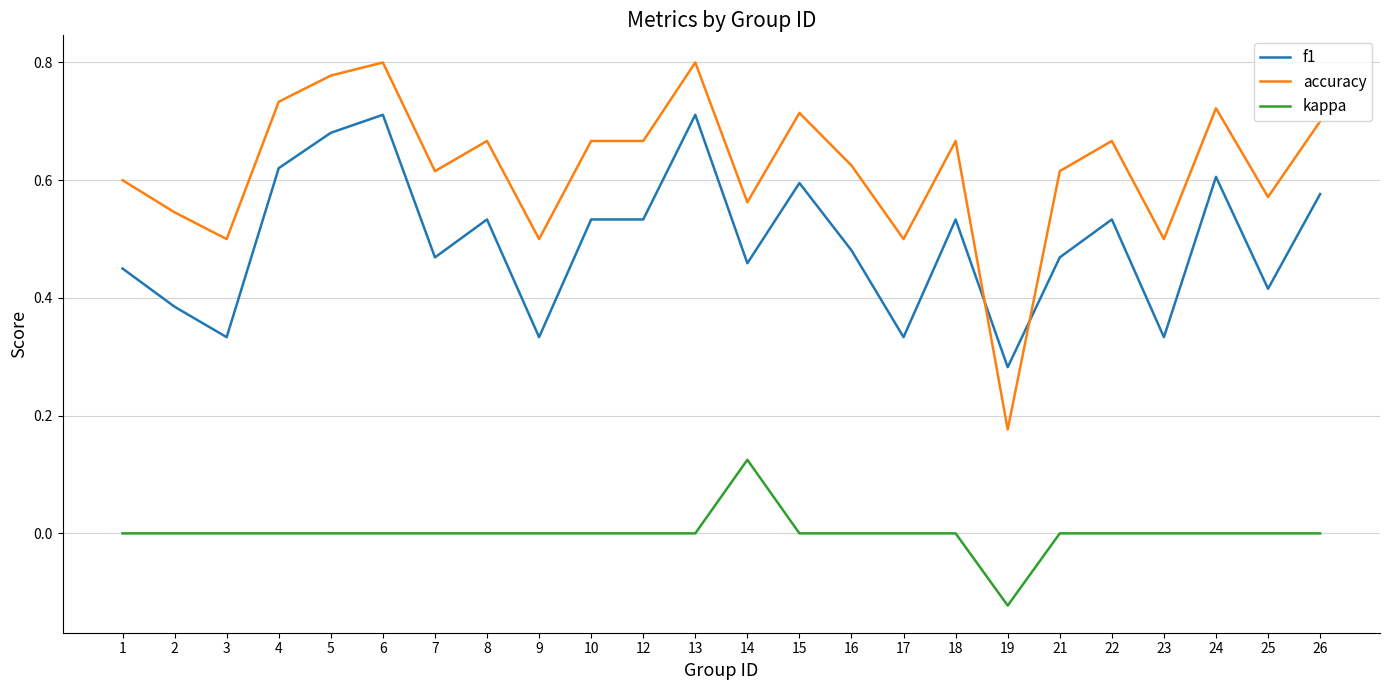

Which series changed the most between 5 and 8?

f1